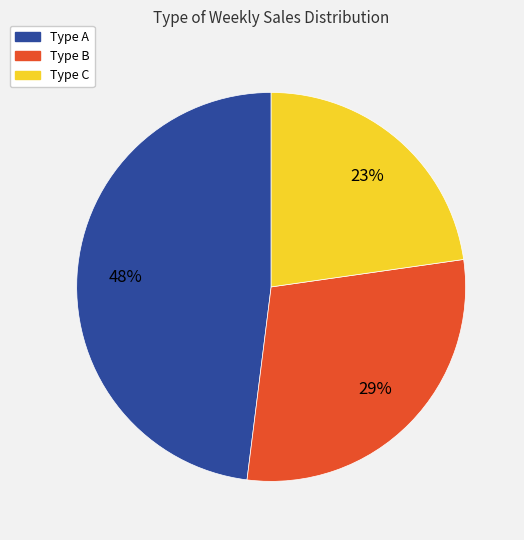

To the nearest percent, what is the difference between the largest and smallest slice percentages?

25%